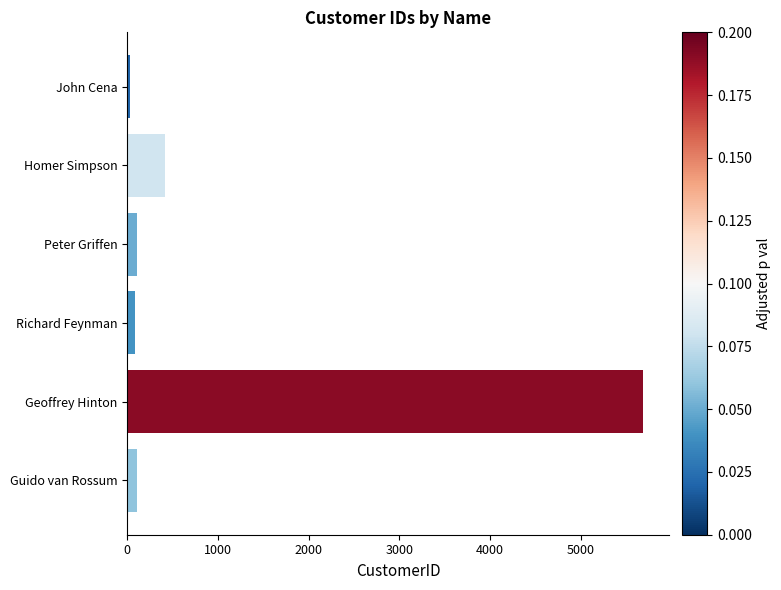

What is the sum of all values?

6436